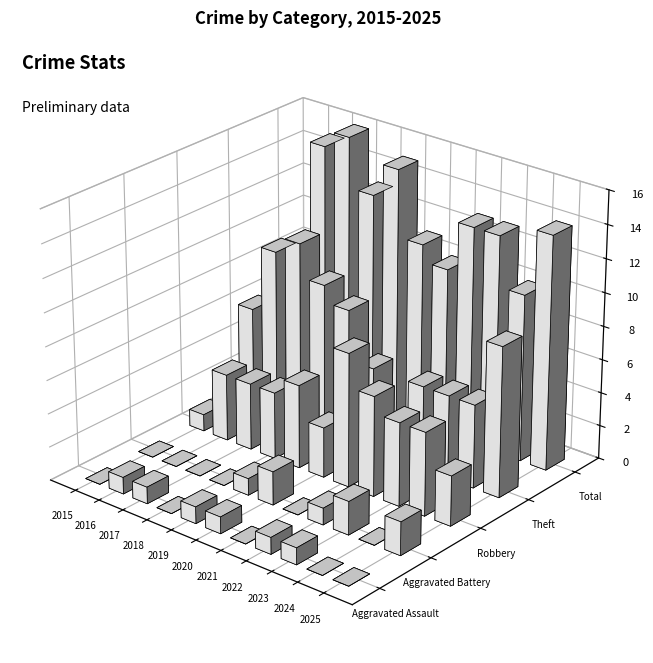

Which series has the widest spread of values?

Theft